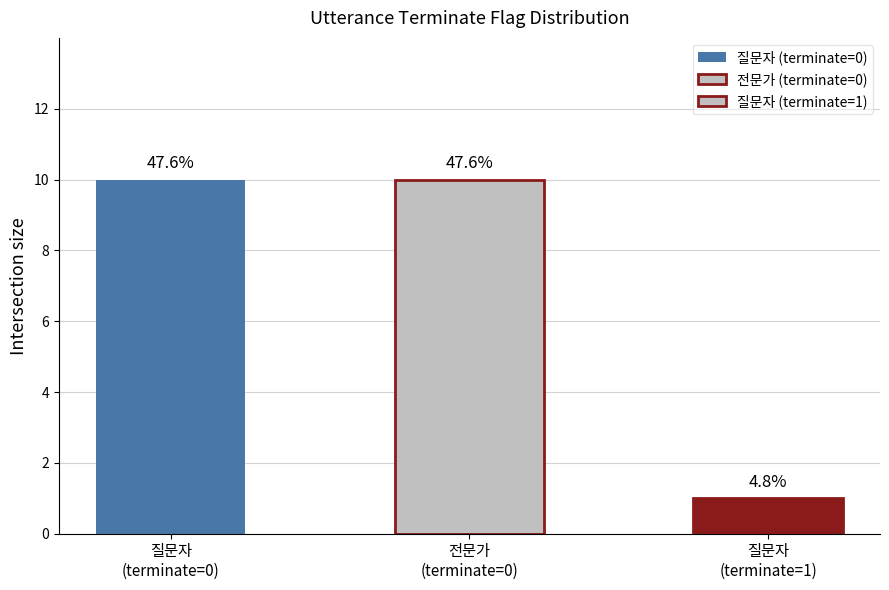

List the labels in order of value, smallest first.

질문자
(terminate=1), 질문자
(terminate=0), 전문가
(terminate=0)